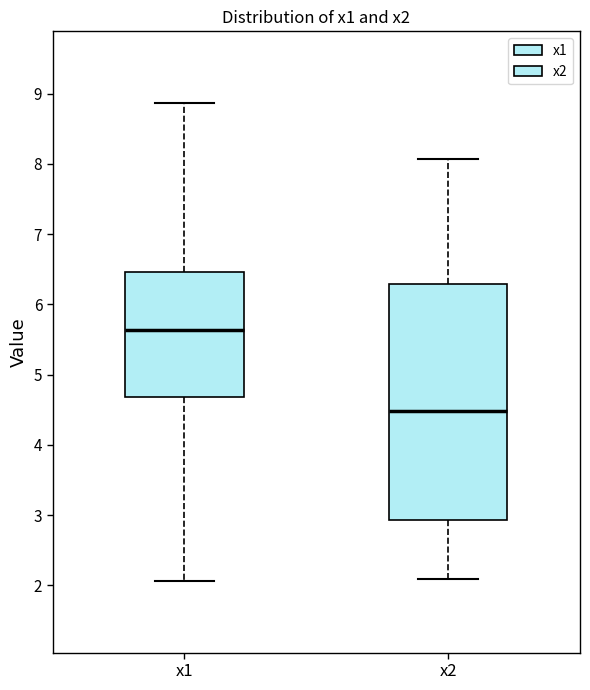

Which box is the tallest, from its lower edge to its upper edge?

x2